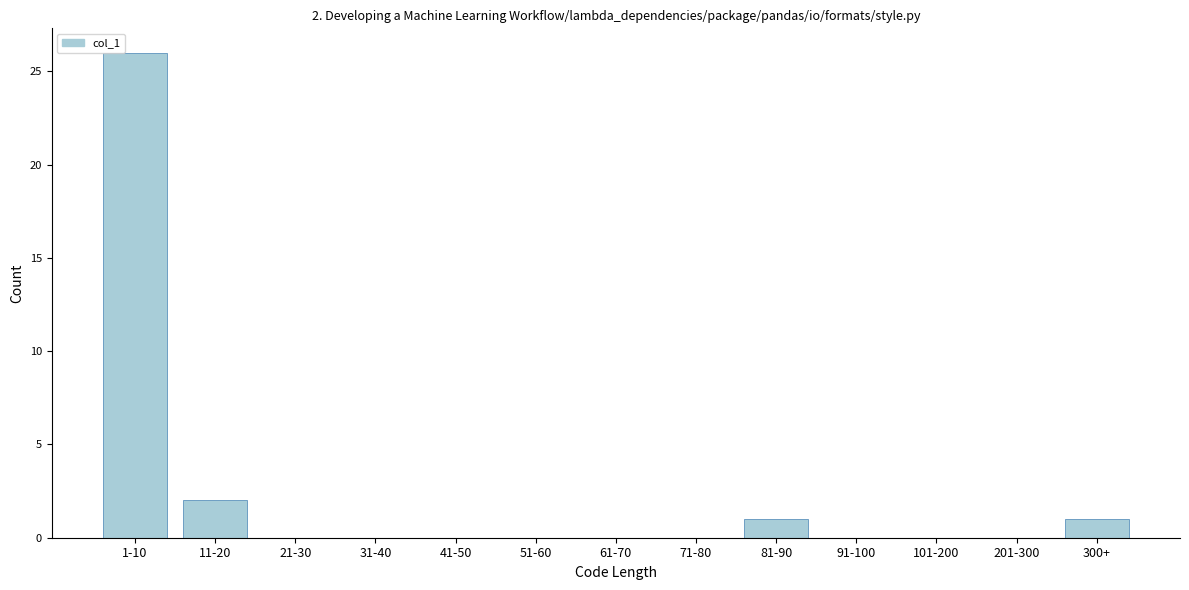

Reading left to right, extract all data points from this chart.

1-10=26	11-20=2	21-30=0	31-40=0	41-50=0	51-60=0	61-70=0	71-80=0	81-90=1	91-100=0	101-200=0	201-300=0	300+=1